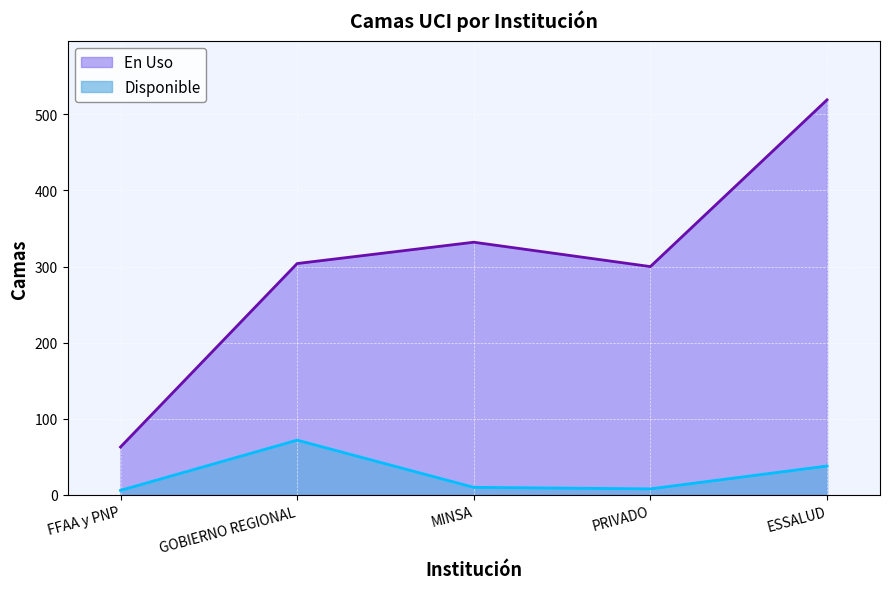

True or false: En Uso and Disponible cross at least once.

False